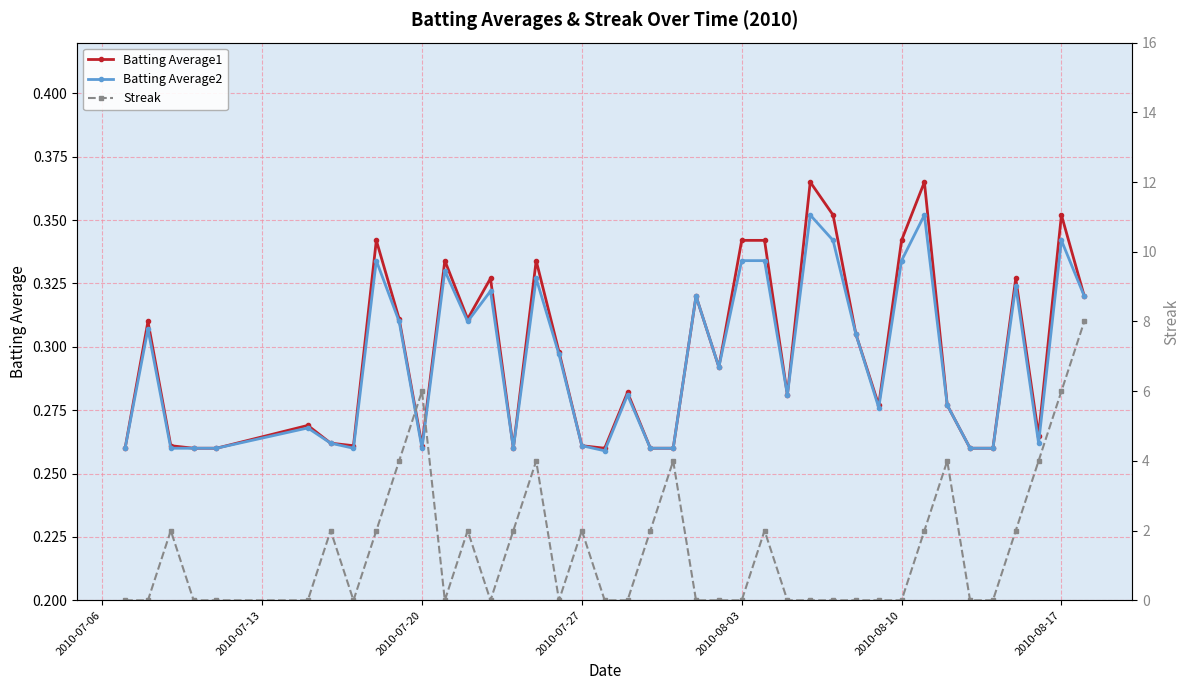

True or false: Batting Average2 has more than 0 interior local peaks.

True